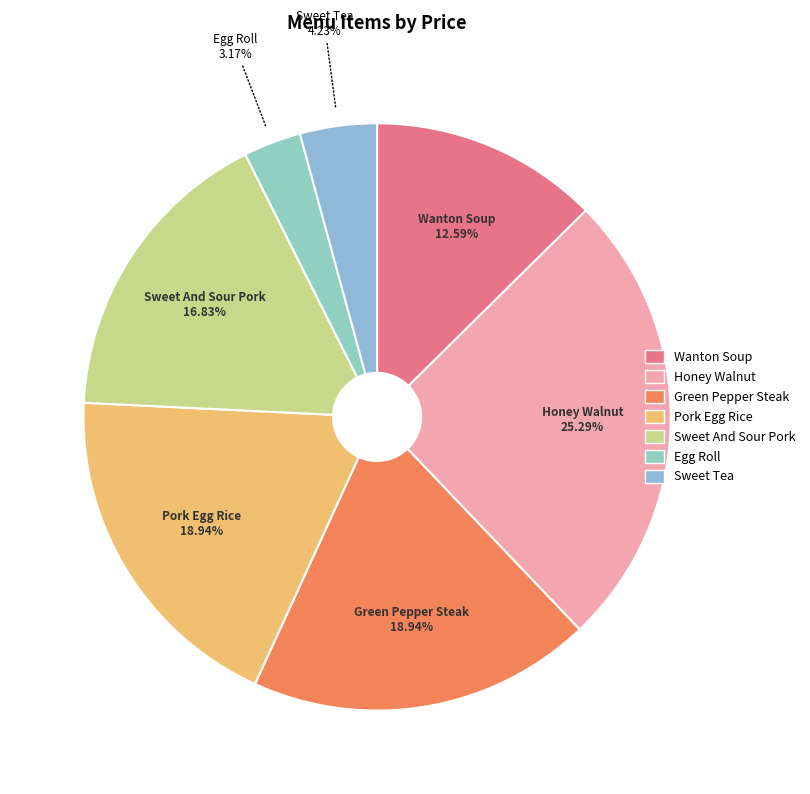

The Sweet And Sour Pork slice represents 17% of the pie. True or false?

True